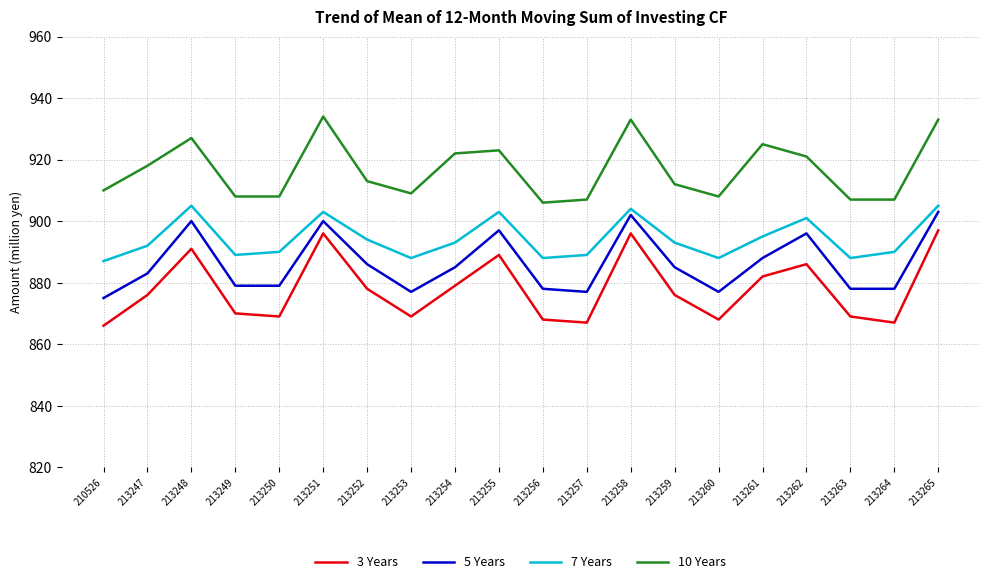

What is the total value across all series at 213256?

3540